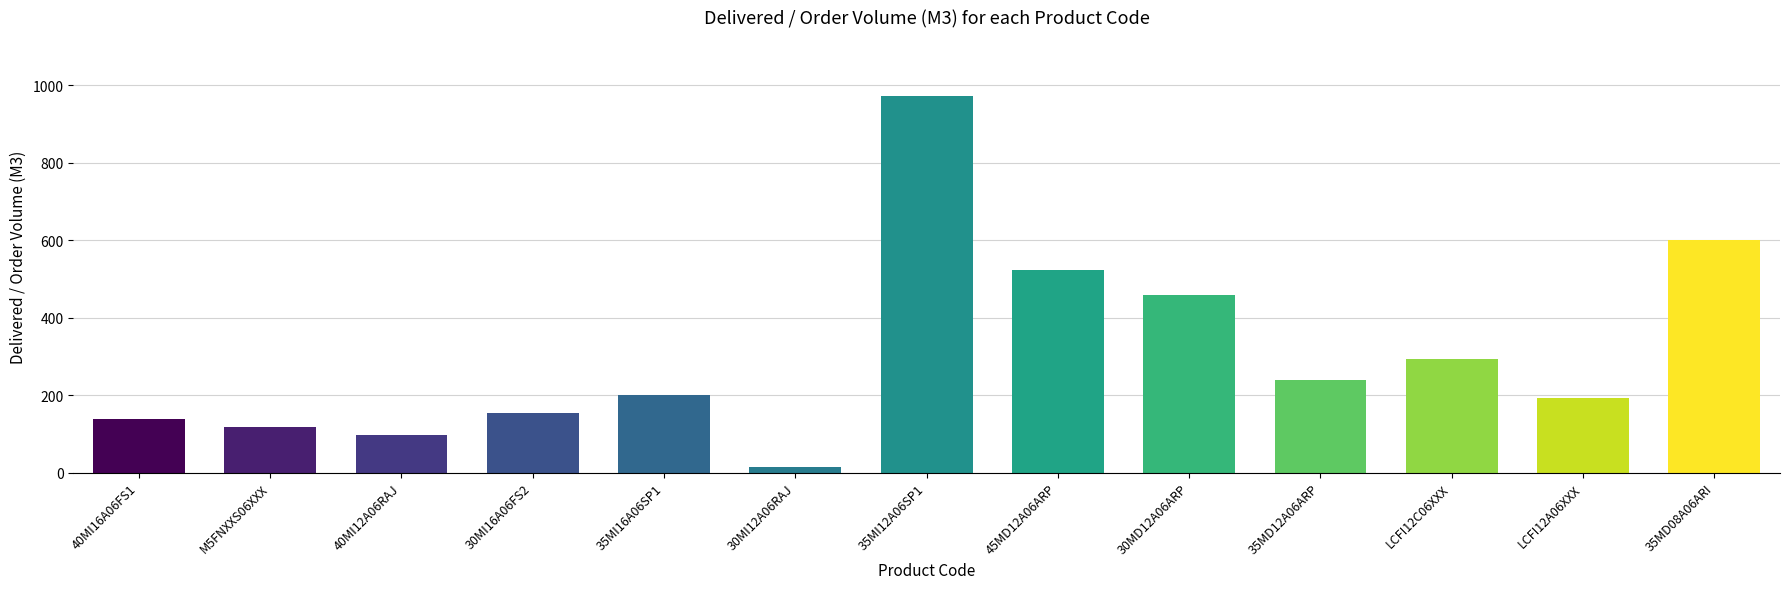

Between 35MD08A06ARI and 40MI16A06FS1, which is larger?

35MD08A06ARI